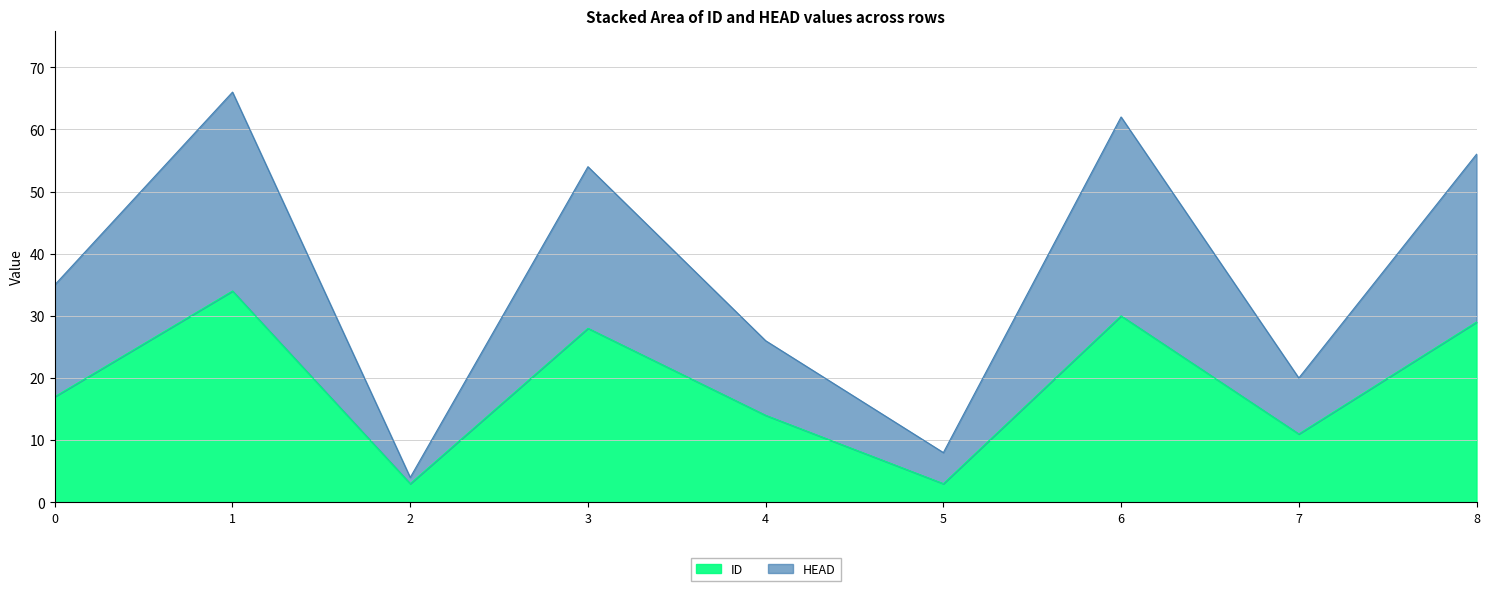

Does the chart display data point markers on the line(s)?

No